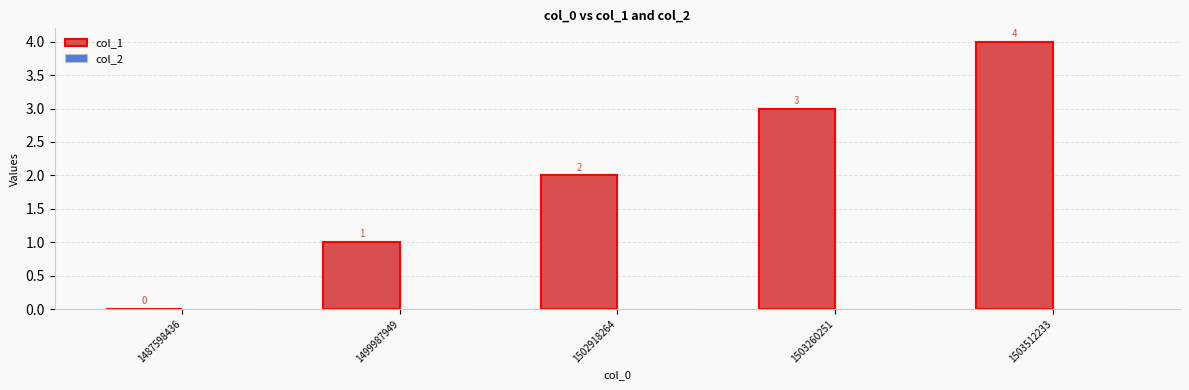

What is the maximum value shown in the chart?

4